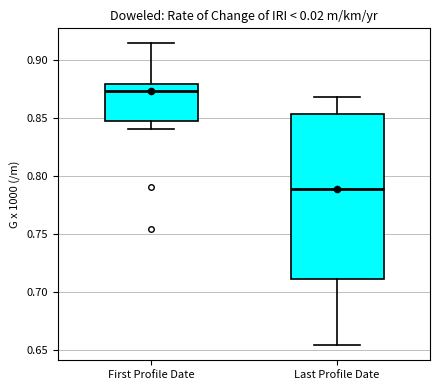

Which box's median line is the highest?

First Profile Date